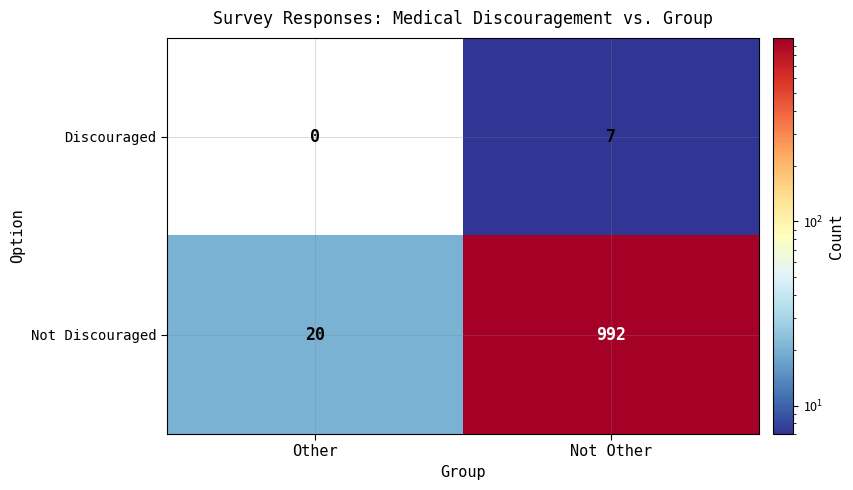

Which series changed the most between Other and Not Other?

Not Discouraged